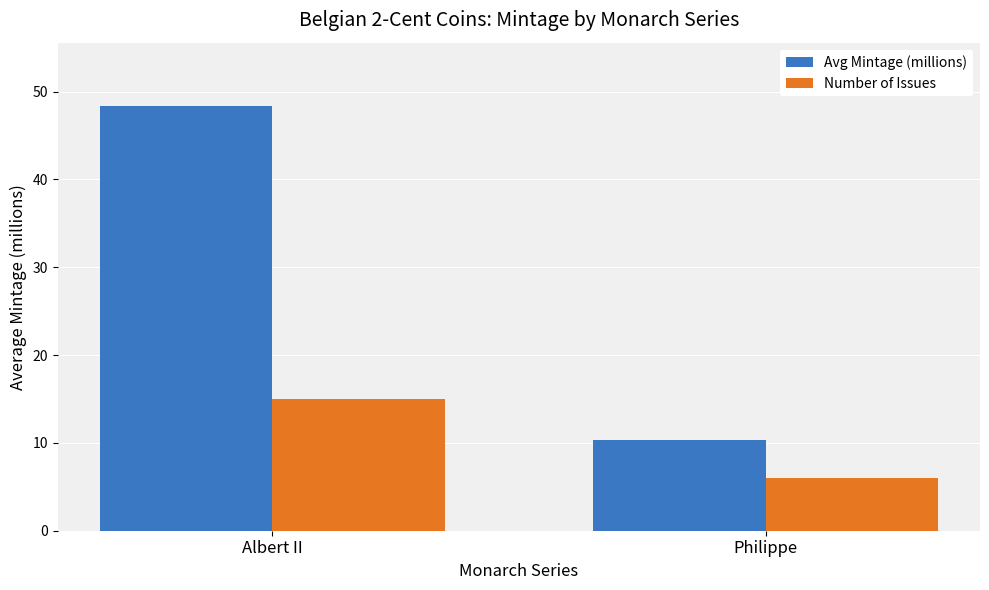

What is the label of the 1st bar from the right?

Philippe